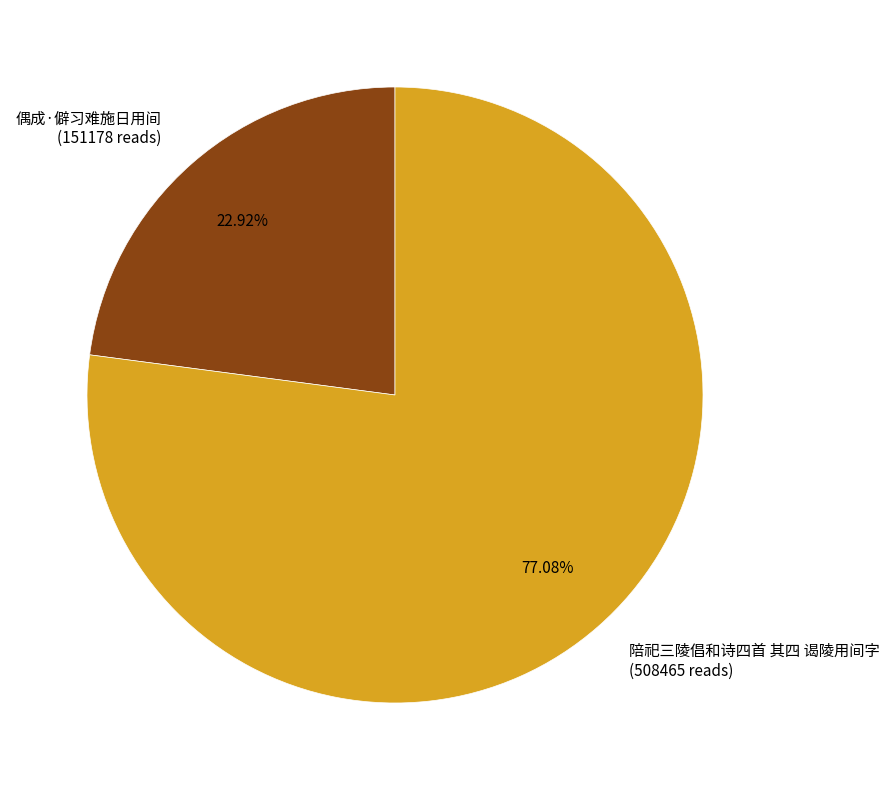

Is it true that 偶成·僻习难施日用间 is 23% of the pie?

True